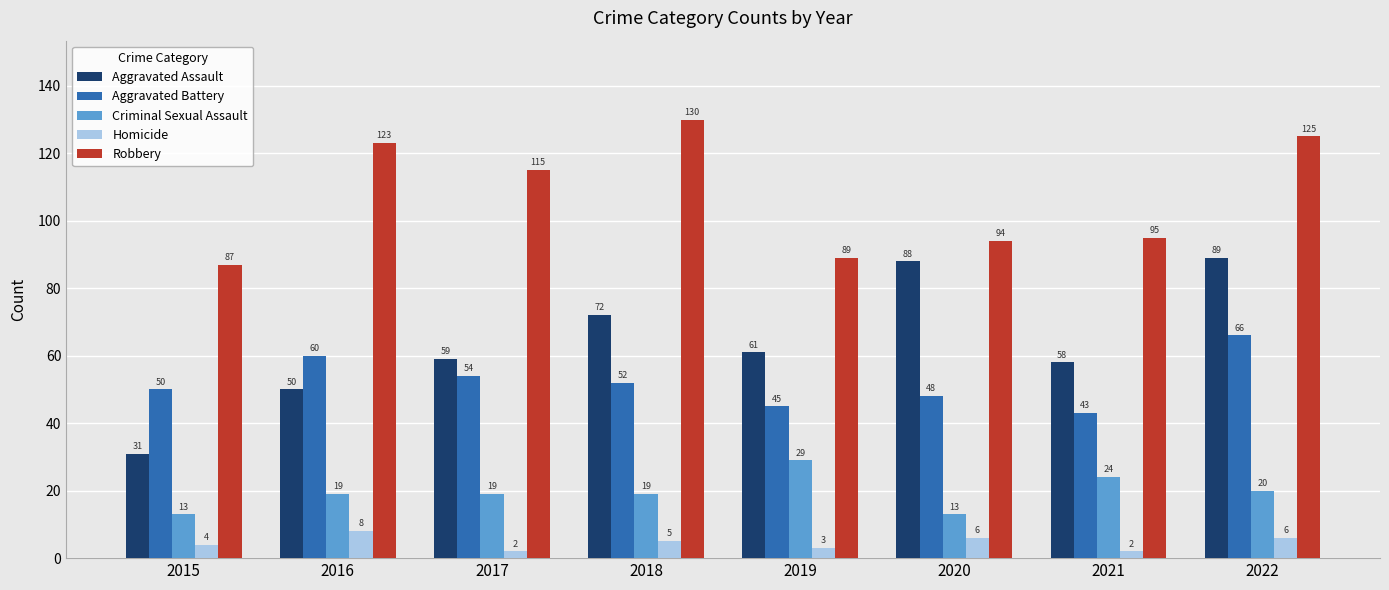

What are all the series names shown in the legend?

Aggravated Assault, Aggravated Battery, Criminal Sexual Assault, Homicide, Robbery